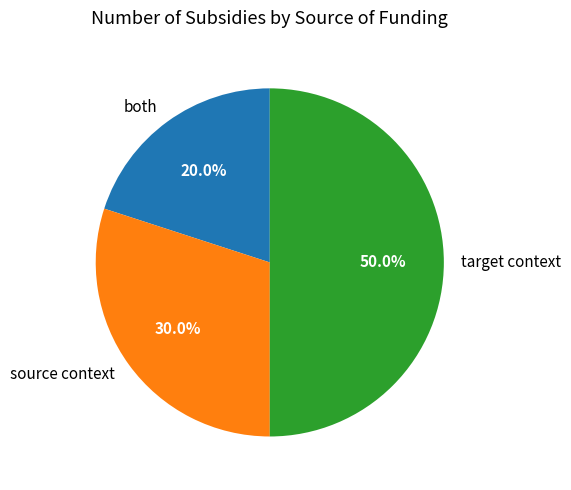

Is it true that both is 20% of the pie?

True